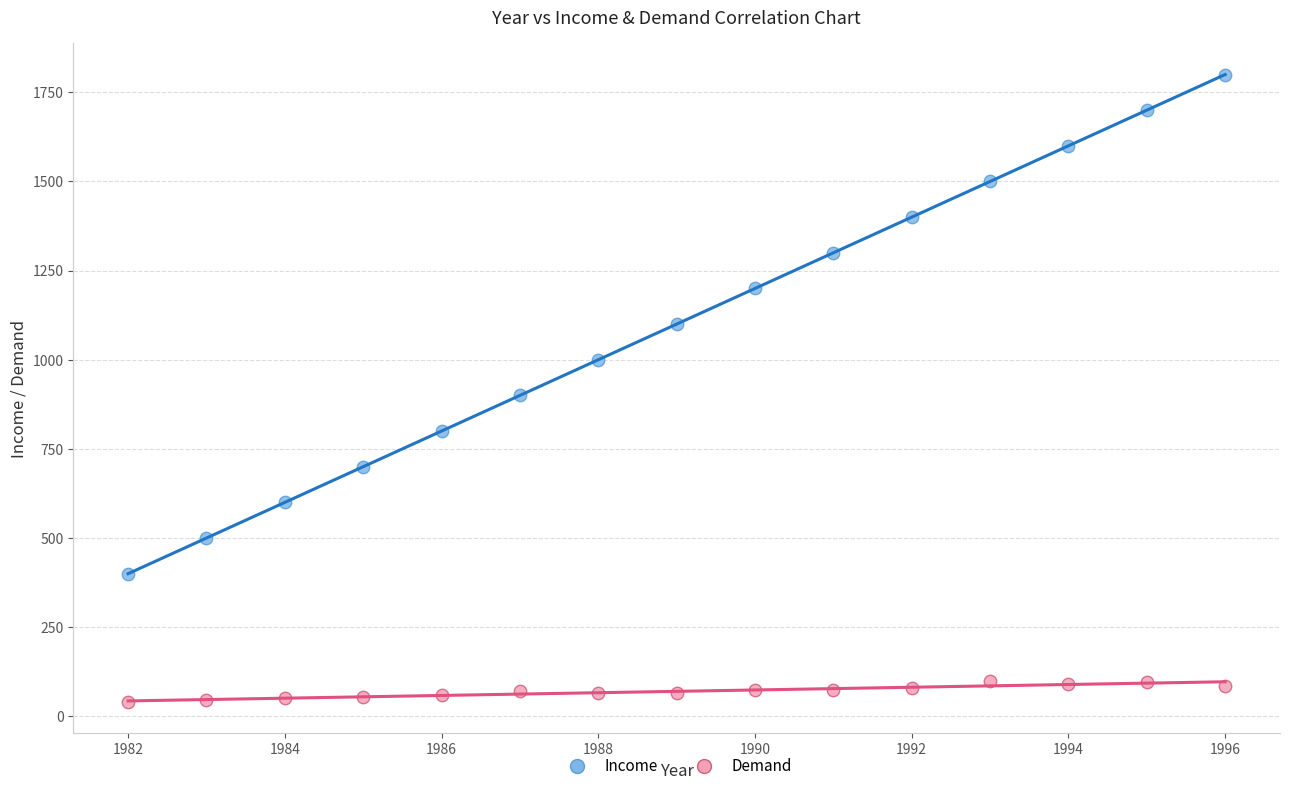

Across all series, what Y value is closest to 920?

900